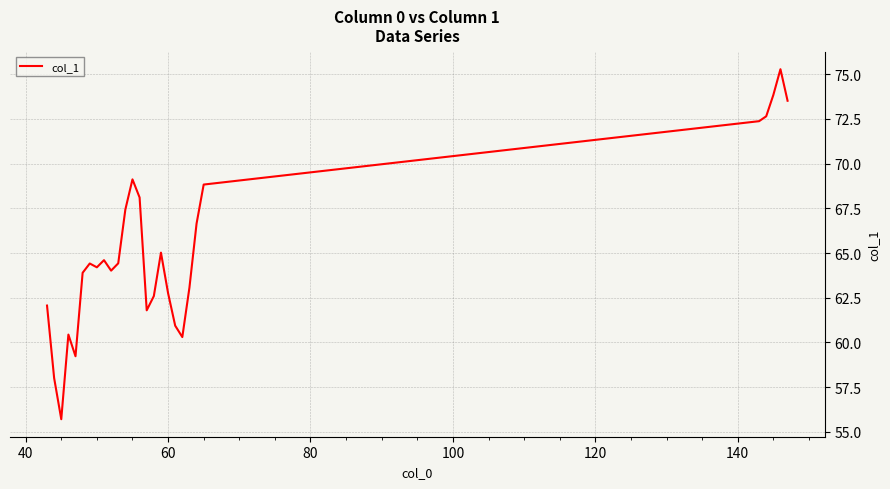

What is the maximum value shown in the chart?

75.3